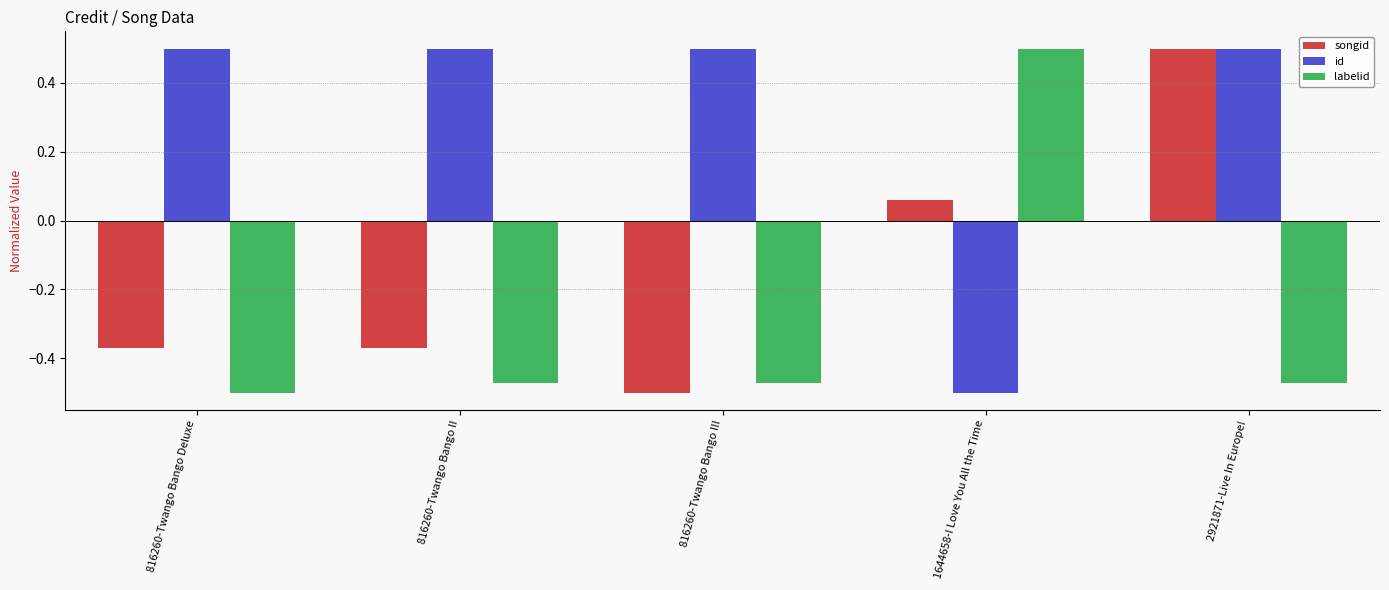

What is the maximum value shown in the chart?

0.5